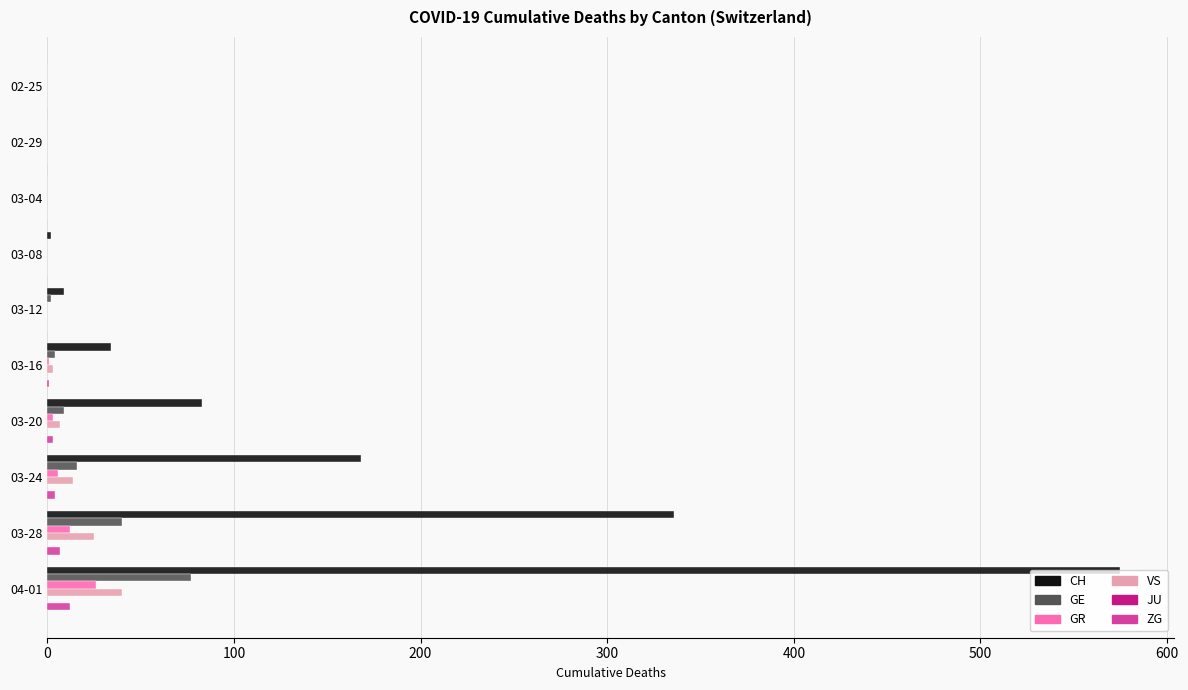

Which label corresponds to the largest value in the chart?

04-01